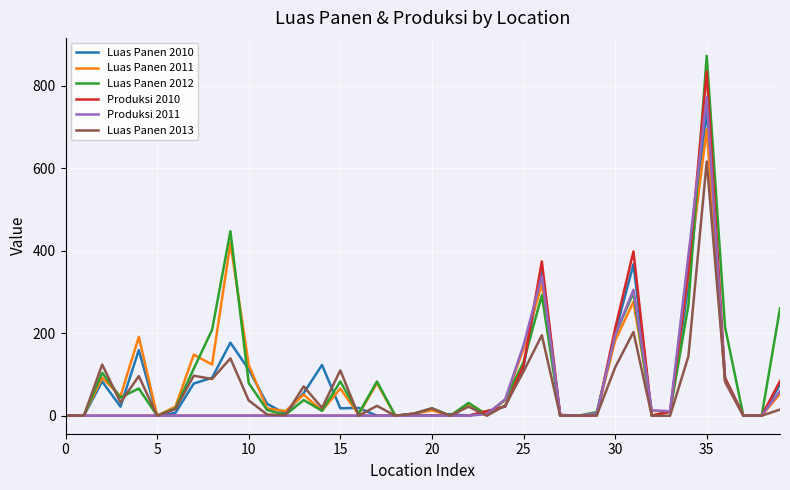

Which series has the largest total across all categories?

Luas Panen 2012